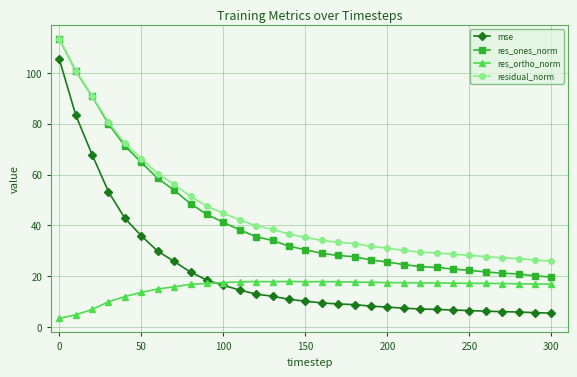

What is the highest value of the residual_norm series?

113.4